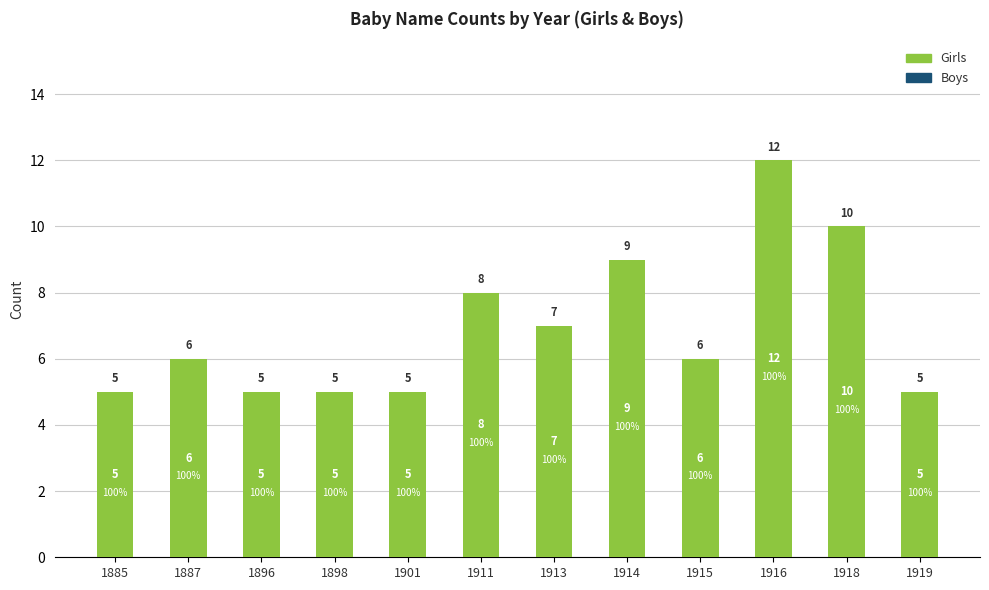

How many values are between 5 and 9?

10